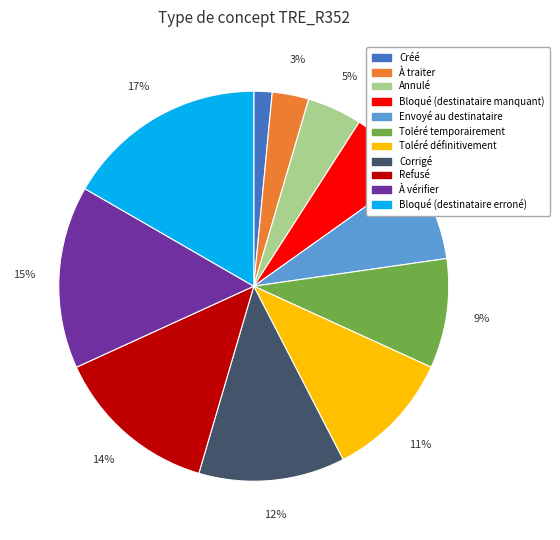

The Corrigé slice represents 1% of the pie. True or false?

False